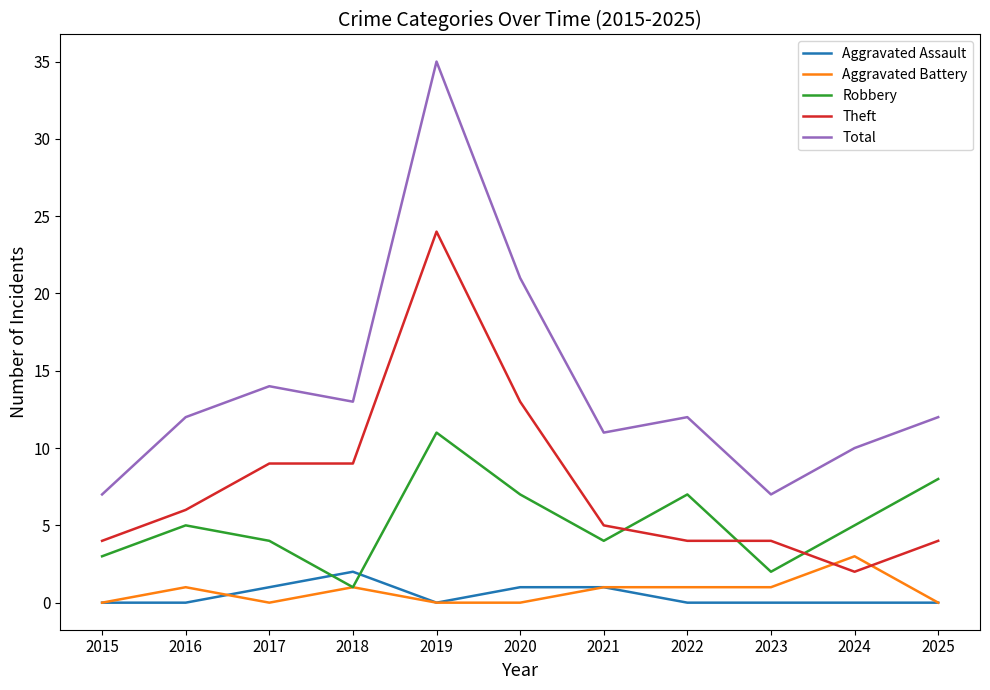

Which category has the lowest value in the Theft series?

2024